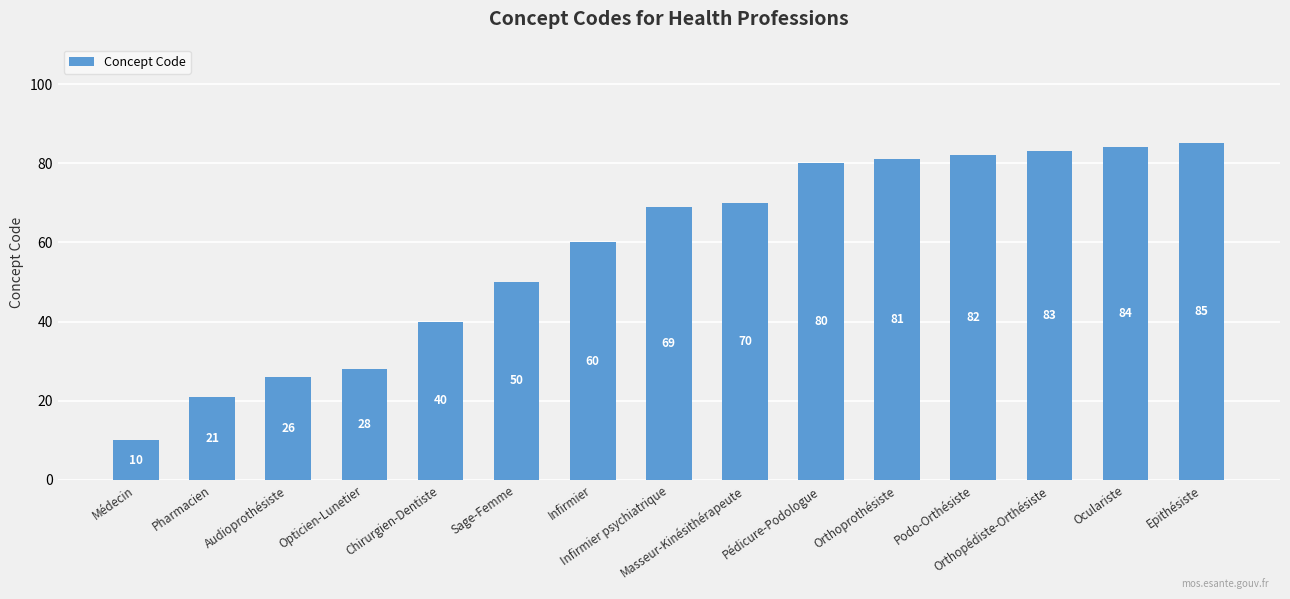

List the labels in order of value, smallest first.

Médecin, Pharmacien, Audioprothésiste, Opticien-Lunetier, Chirurgien-Dentiste, Sage-Femme, Infirmier, Infirmier psychiatrique, Masseur-Kinésithérapeute, Pédicure-Podologue, Orthoprothésiste, Podo-Orthésiste, Orthopédiste-Orthésiste, Oculariste, Epithésiste